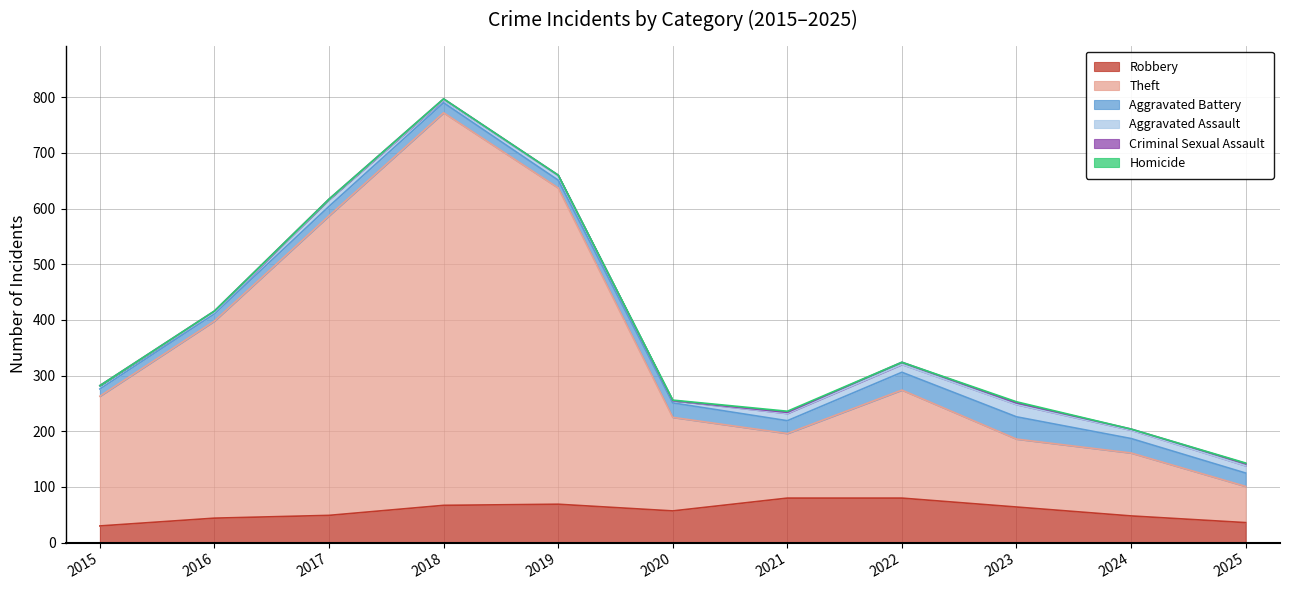

How many values in the Robbery series are below 57?

5